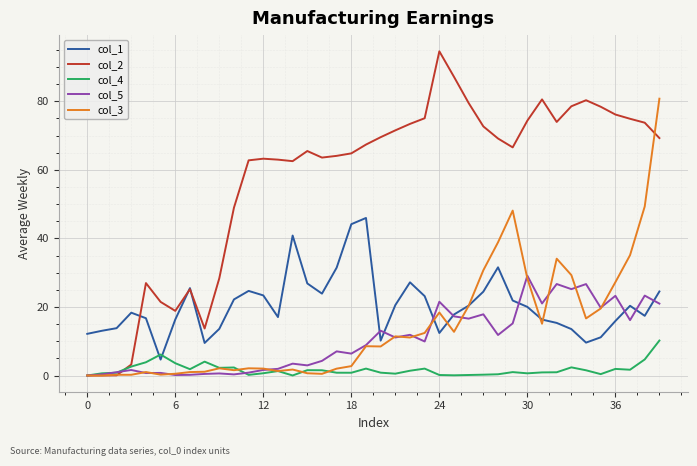

What is the maximum value for col_5?

29.1